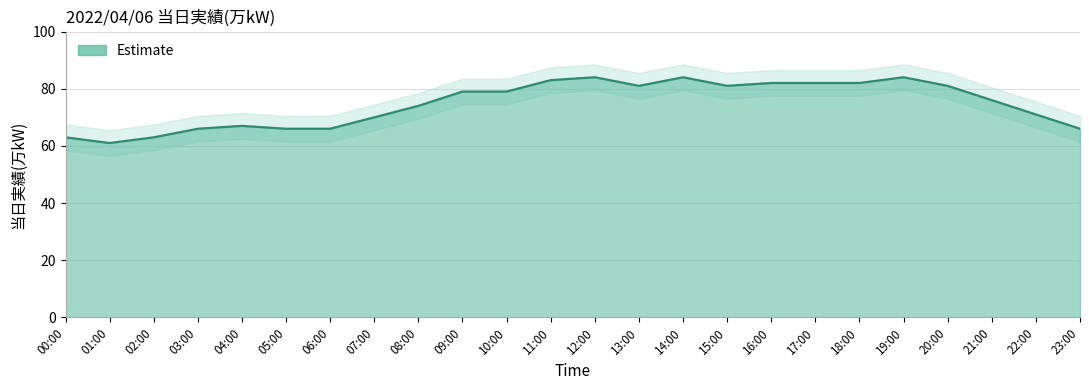

Reading right to left, transcribe all the data shown in this chart.

23:00=66	22:00=71	21:00=76	20:00=81	19:00=84	18:00=82	17:00=82	16:00=82	15:00=81	14:00=84	13:00=81	12:00=84	11:00=83	10:00=79	09:00=79	08:00=74	07:00=70	06:00=66	05:00=66	04:00=67	03:00=66	02:00=63	01:00=61	00:00=63